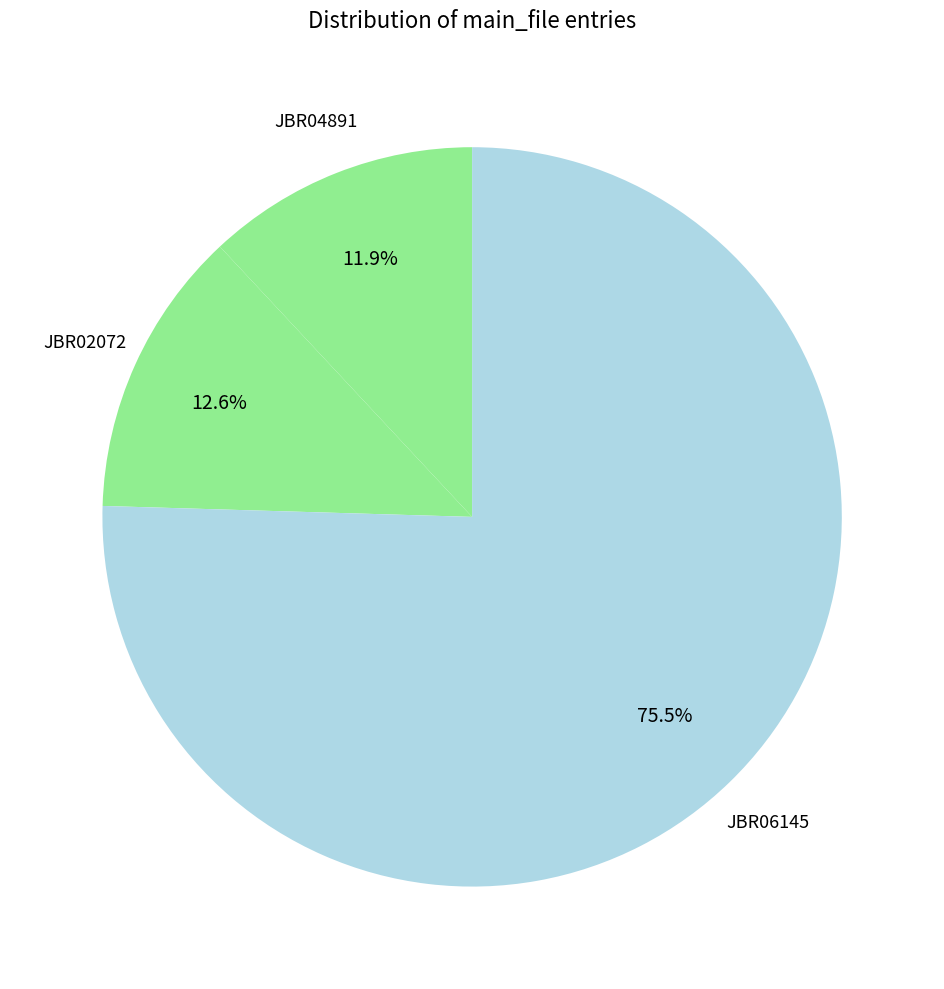

Count the number of slices in the pie.

3